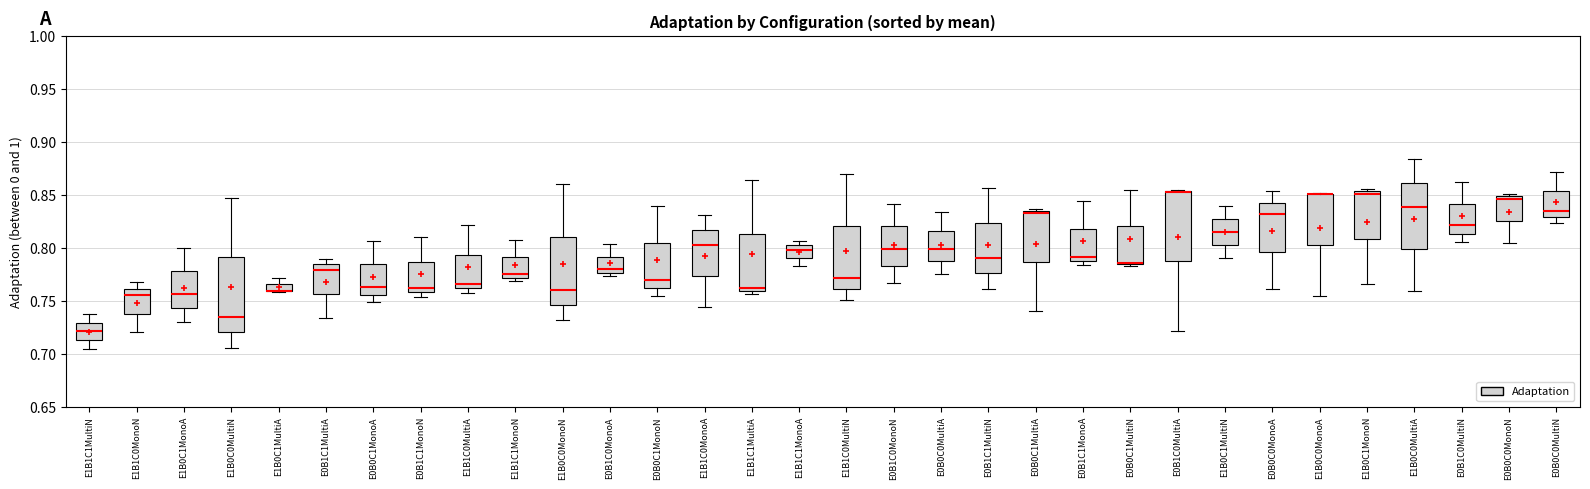

Where is the upper edge of the box for E1B0C0MultiA on the y-axis? The values are not printed on the chart, so give them approximately, as read against the axis.

0.860